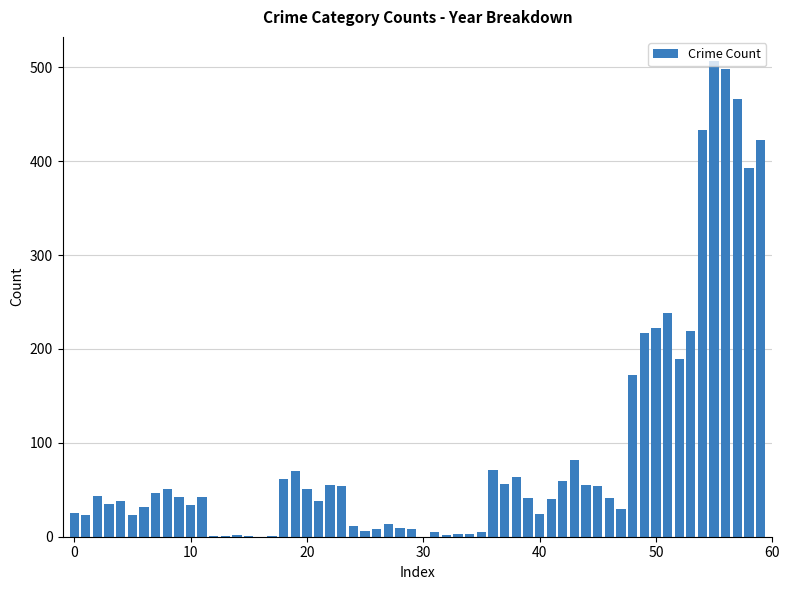

What is the greatest value displayed?

507